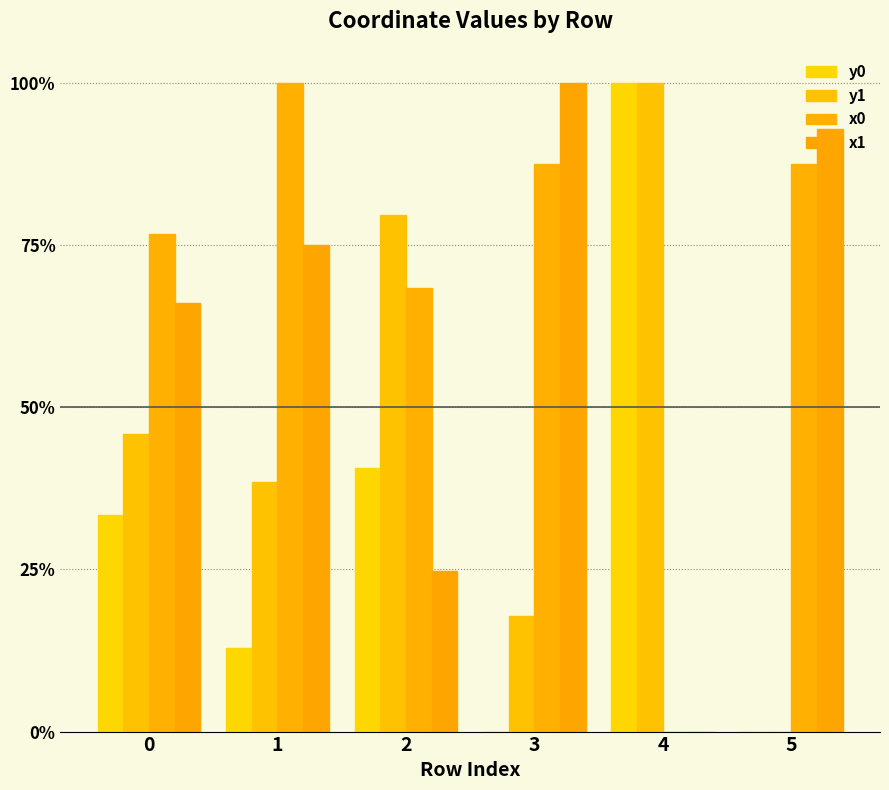

What is the difference between the x0 values at 3 and 2?

0.2